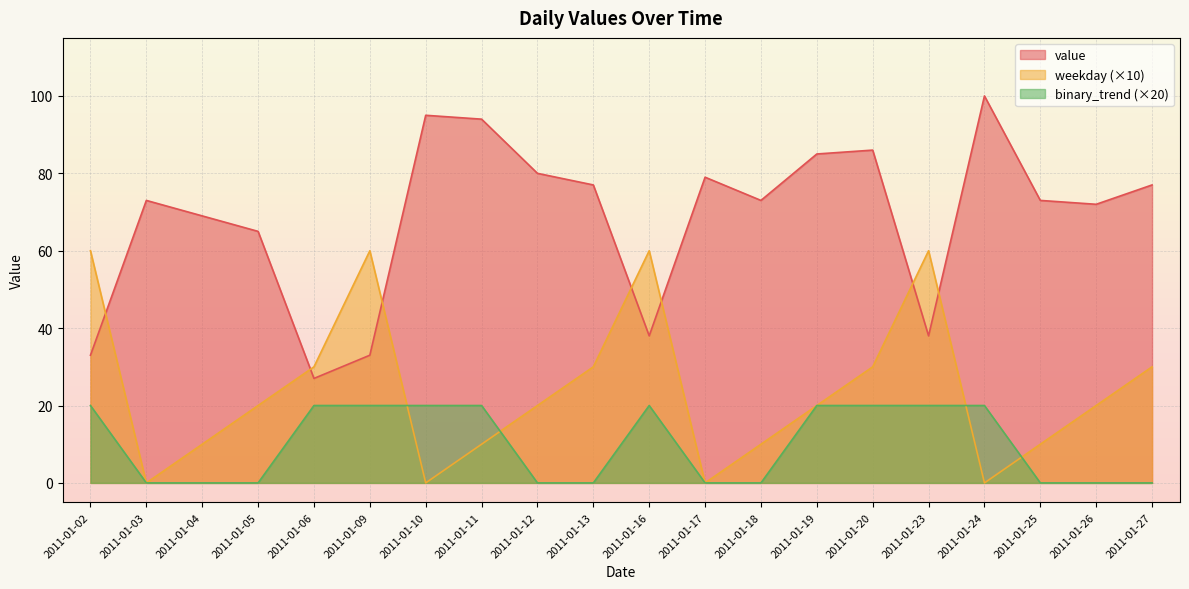

Which series ends up on top after the final intersection of value and weekday?

value